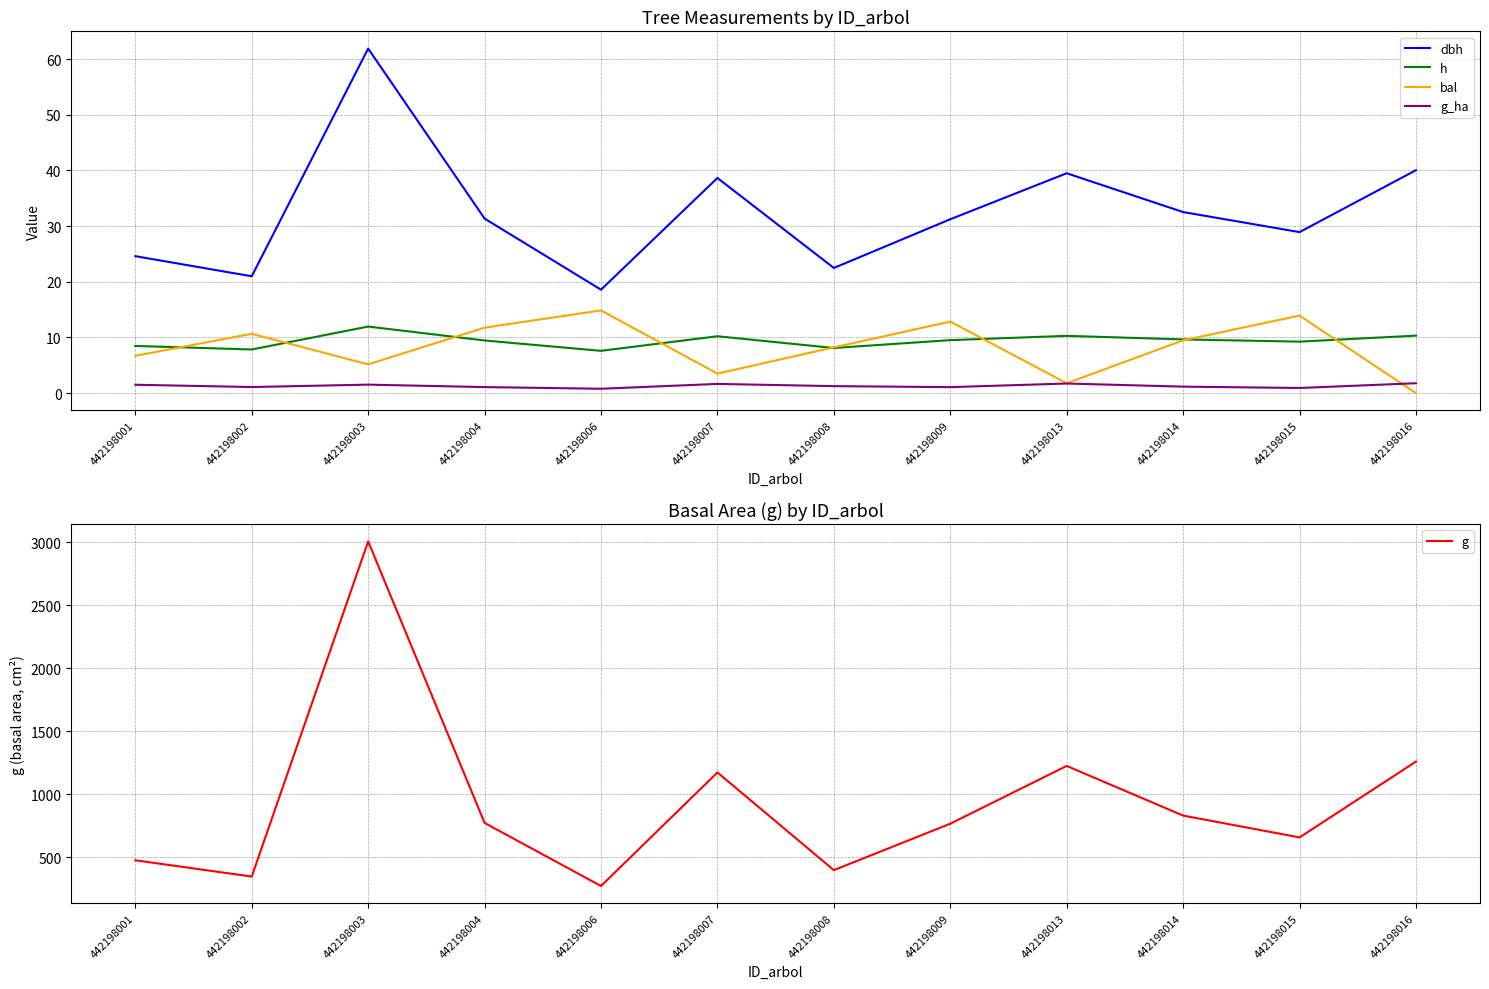

What are all the series names shown in the legend?

dbh, h, bal, g_ha, g